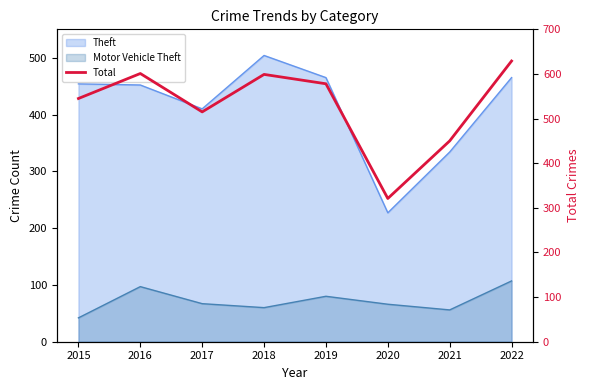

The chart shows a value of 411 at 2018. True or false?

False